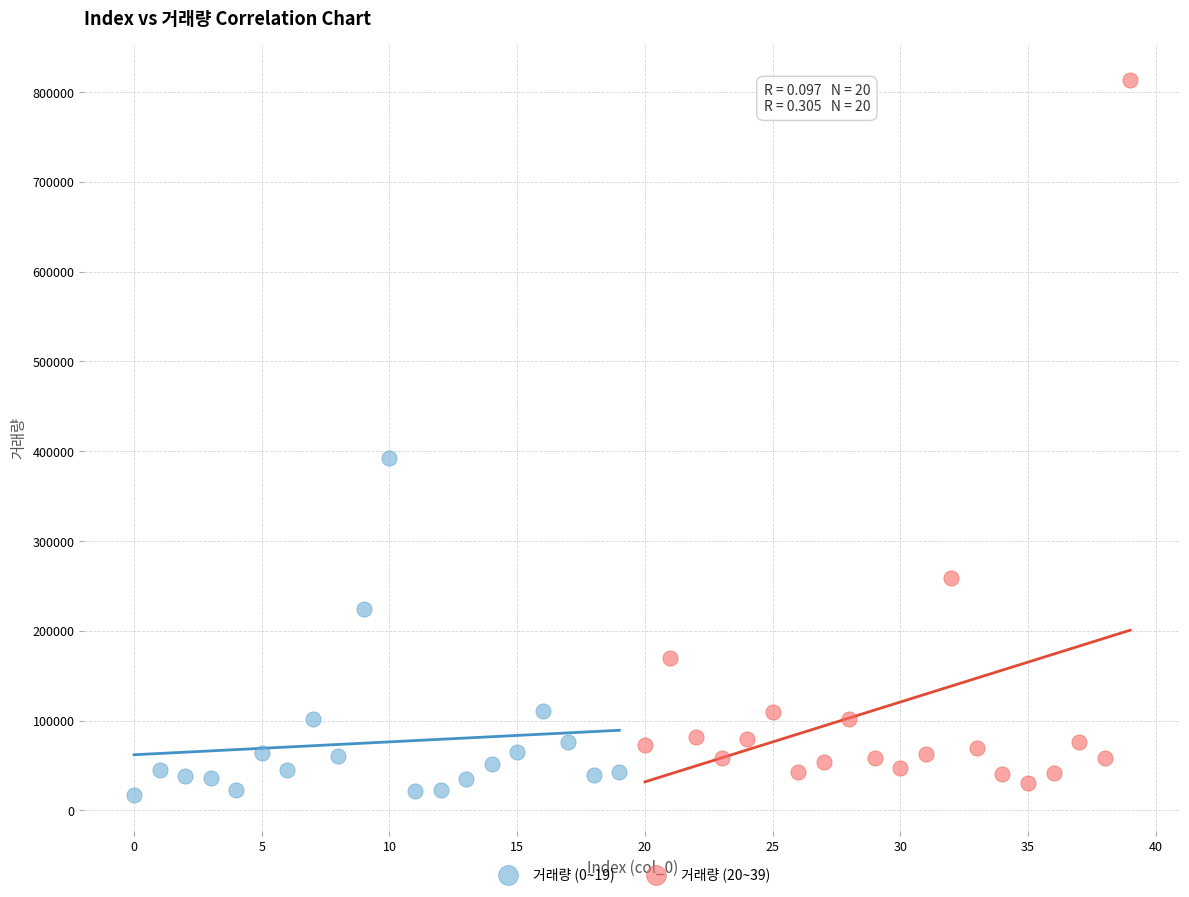

Which series contains the highest Y value?

거래량 (20~39)